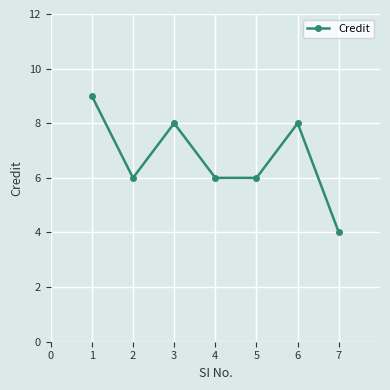

True or false: the data shows 4 at 4.

False